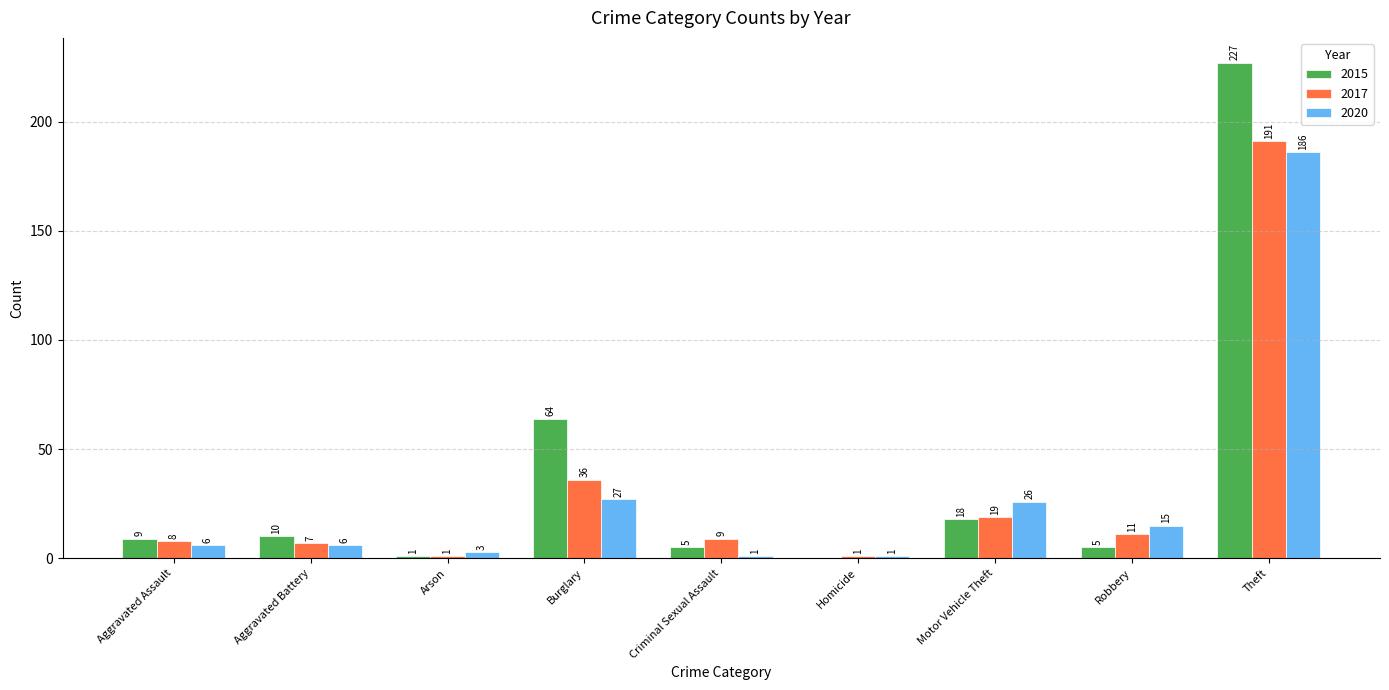

Reading right to left, transcribe all the data shown in this chart.

2015: 227	5	18	0	5	64	1	10	9
2017: 191	11	19	1	9	36	1	7	8
2020: 186	15	26	1	1	27	3	6	6